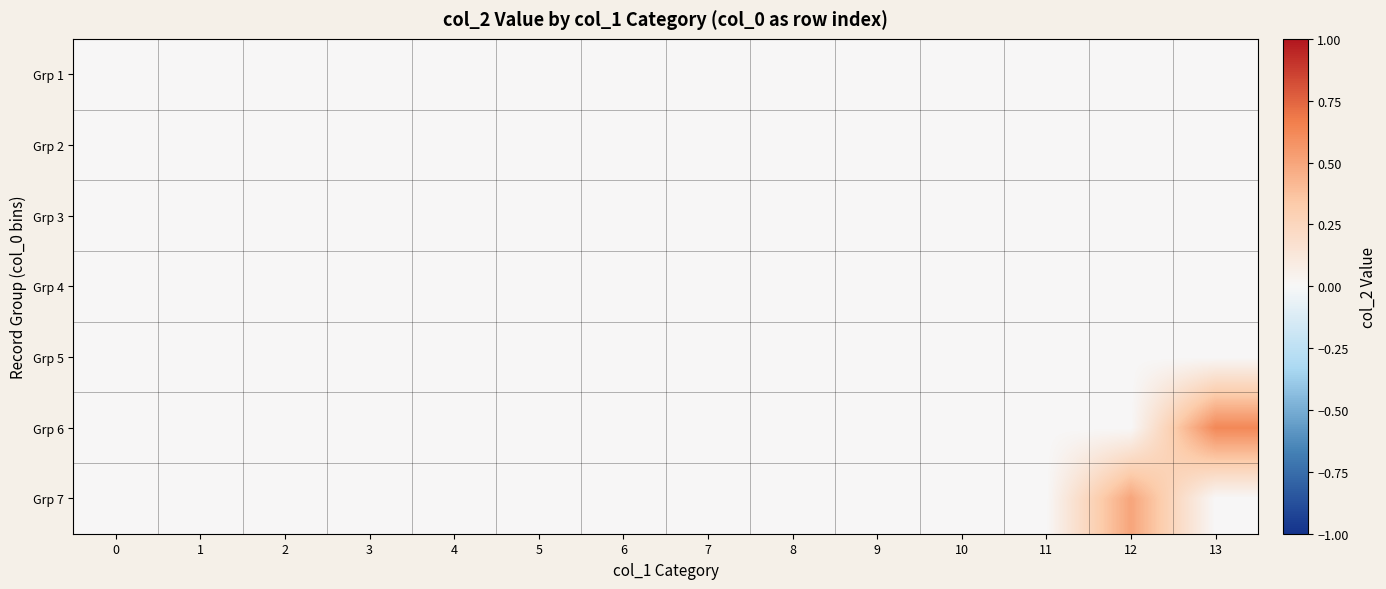

At how many categories does at least one series exceed 0?

2